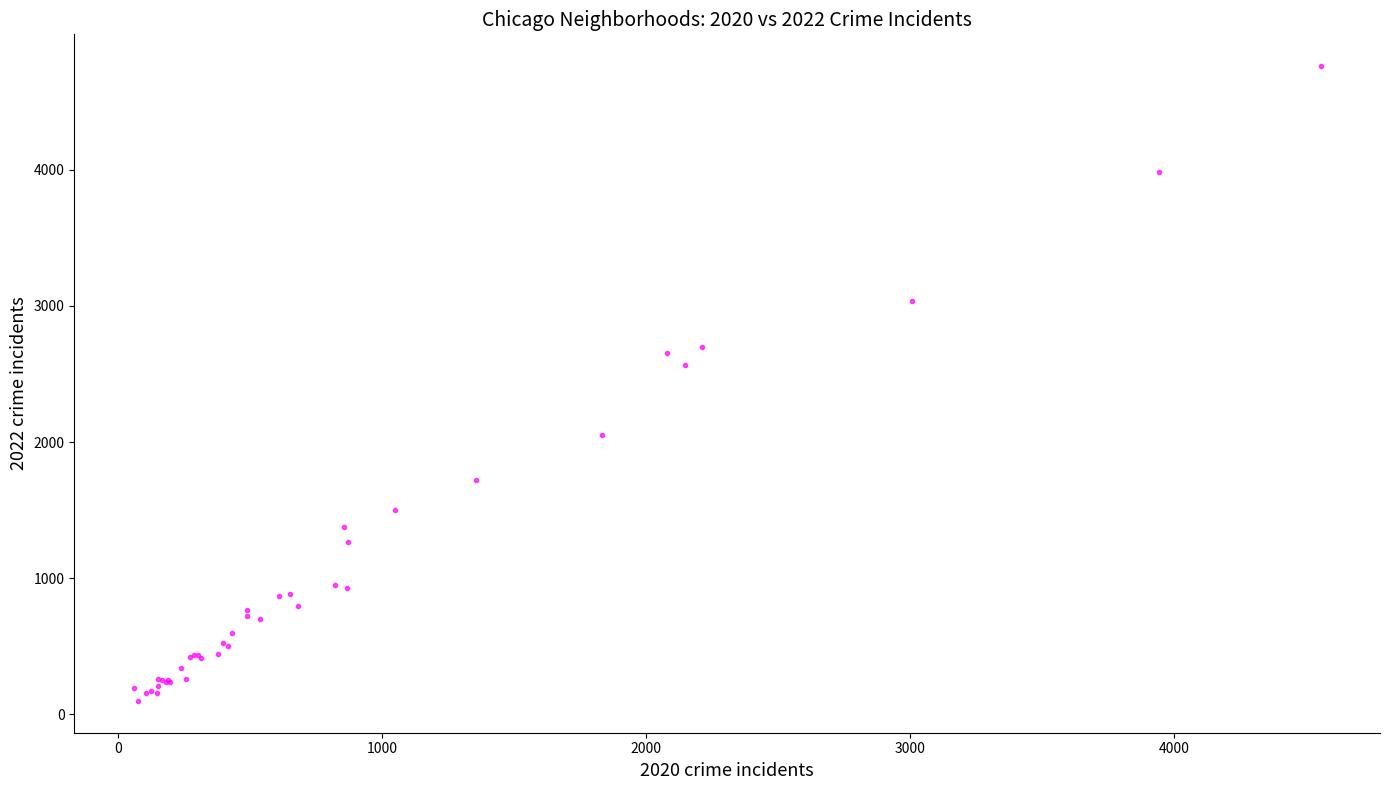

What Y value in the scatter plot is closest to 2430?

2566